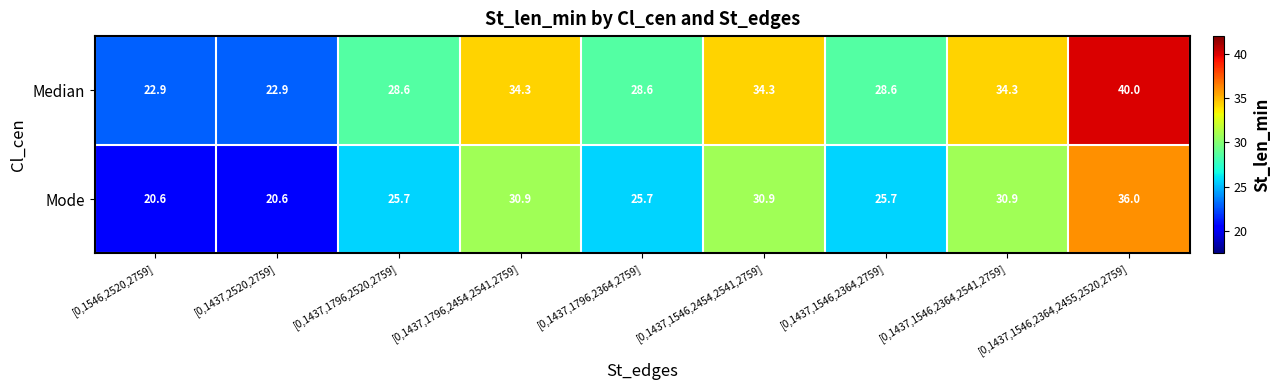

Which series has the largest range (max minus min)?

Median